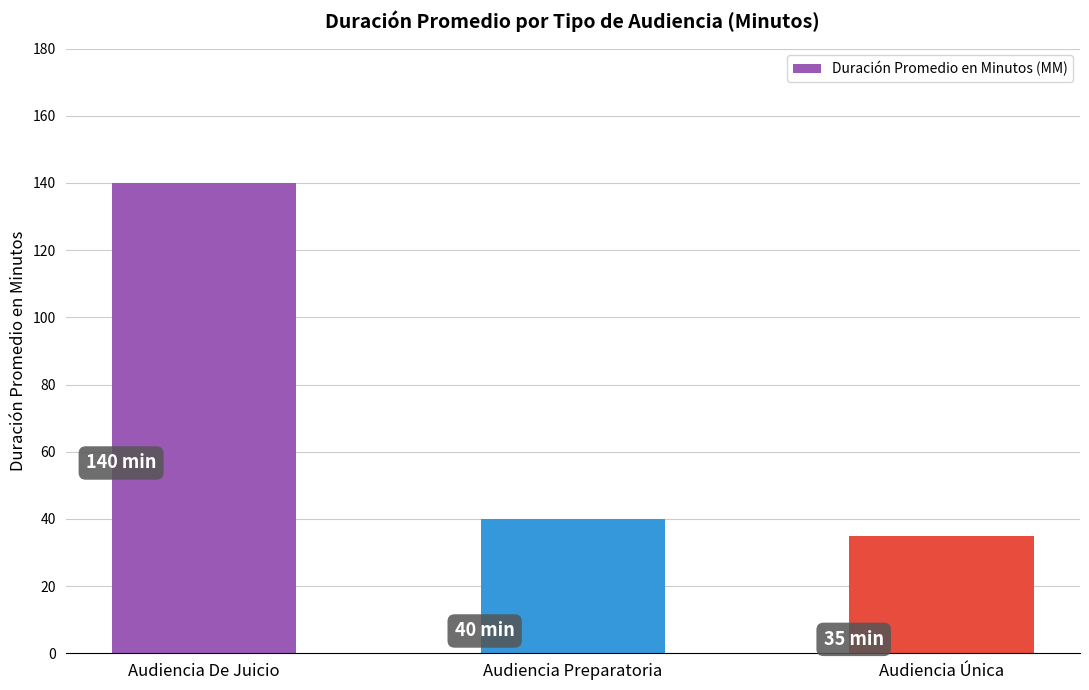

Reading left to right, transcribe all the data shown in this chart.

140	40	35